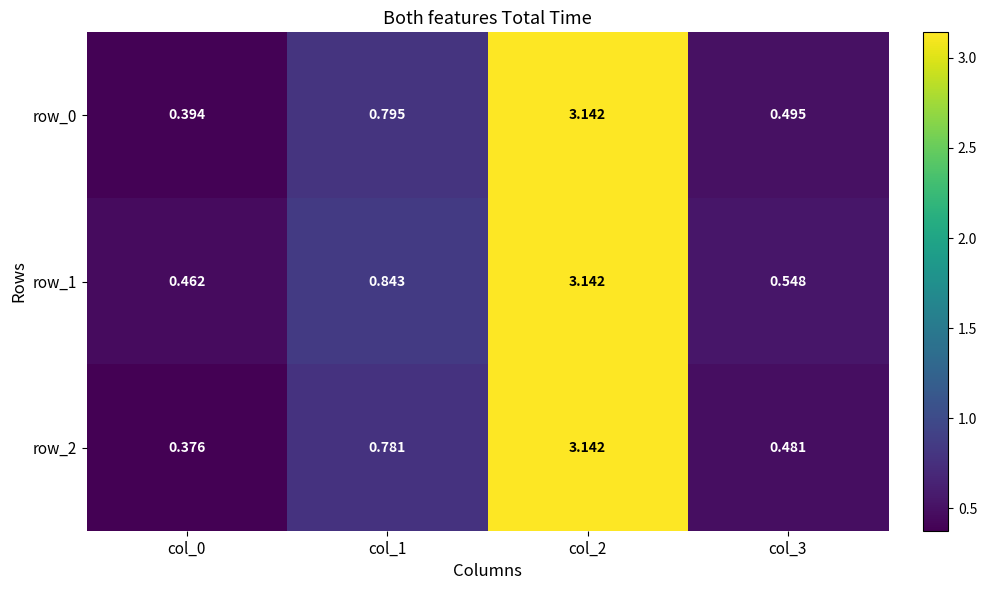

Is the value of row_2 at col_0 greater than the value of row_0 at col_1?

No